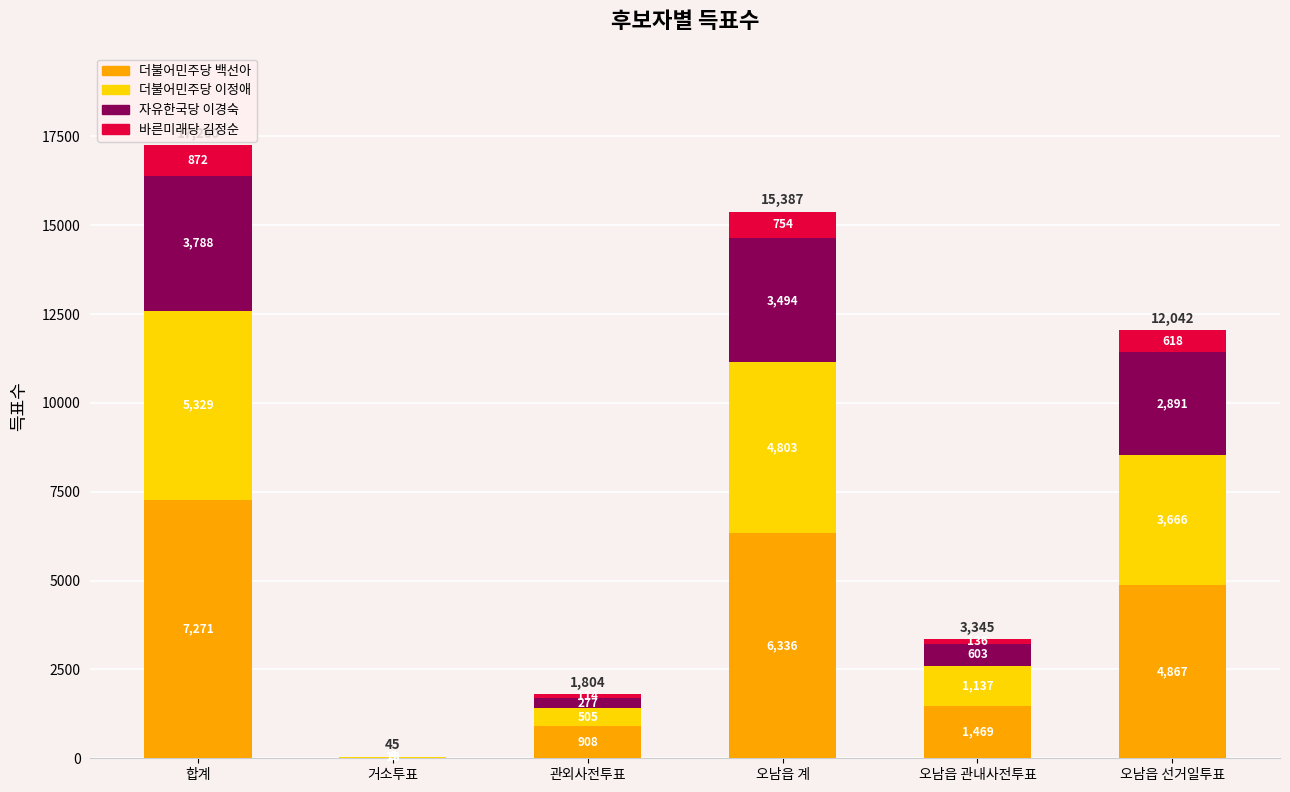

How many data points does each series have?

6